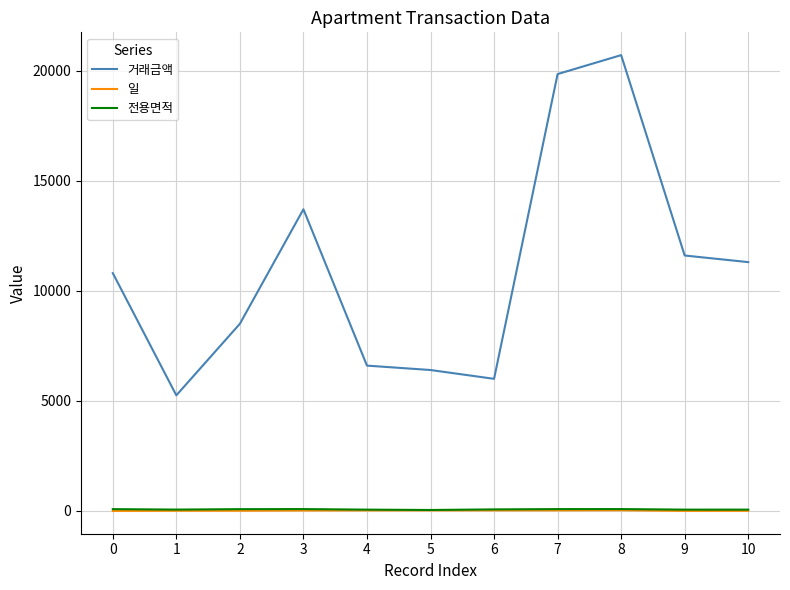

In 거래금액, how many points are lower than both neighbors (excluding endpoints)?

2